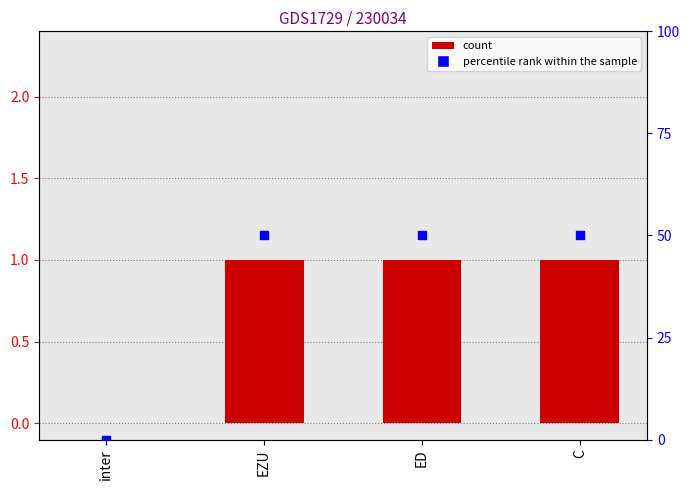

At how many categories does at least one series exceed 49?

3